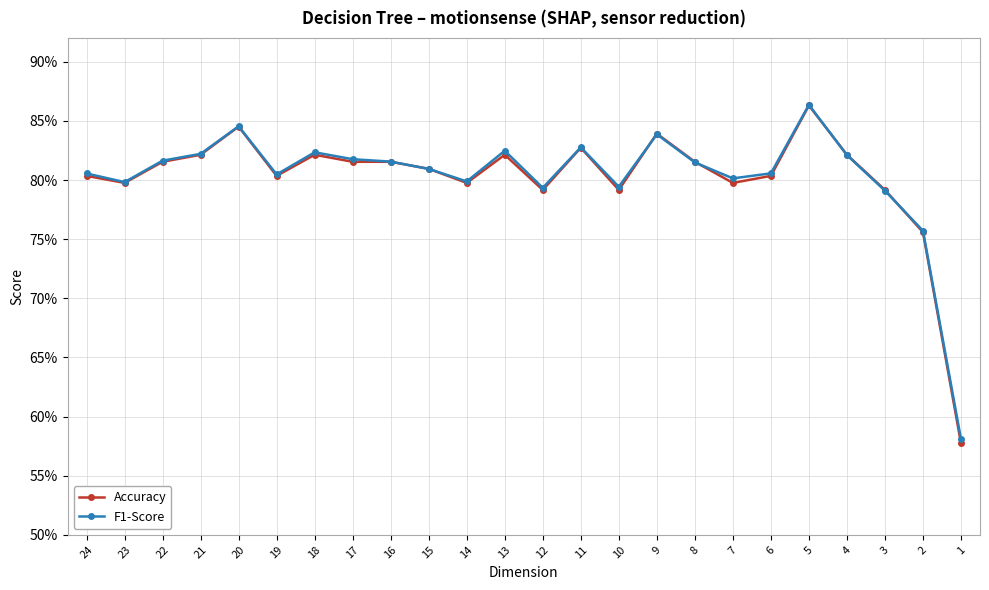

Reading right to left, what are all the values shown in this chart?

Accuracy: 1=0.6	2=0.8	3=0.8	4=0.8	5=0.9	6=0.8	7=0.8	8=0.8	9=0.8	10=0.8	11=0.8	12=0.8	13=0.8	14=0.8	15=0.8	16=0.8	17=0.8	18=0.8	19=0.8	20=0.8	21=0.8	22=0.8	23=0.8	24=0.8
F1-Score: 1=0.6	2=0.8	3=0.8	4=0.8	5=0.9	6=0.8	7=0.8	8=0.8	9=0.8	10=0.8	11=0.8	12=0.8	13=0.8	14=0.8	15=0.8	16=0.8	17=0.8	18=0.8	19=0.8	20=0.8	21=0.8	22=0.8	23=0.8	24=0.8